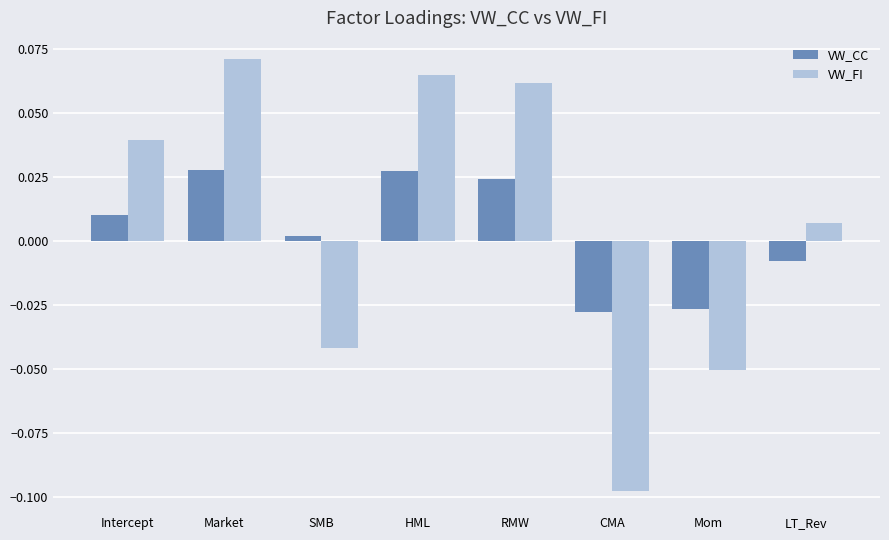

How many distinct data groups are displayed?

2